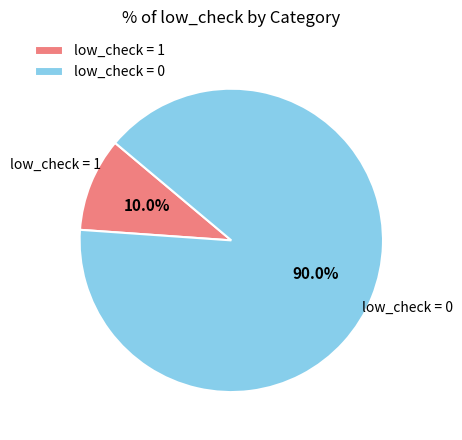

What is the total percentage of low_check = 0 and low_check = 1?

100.0%